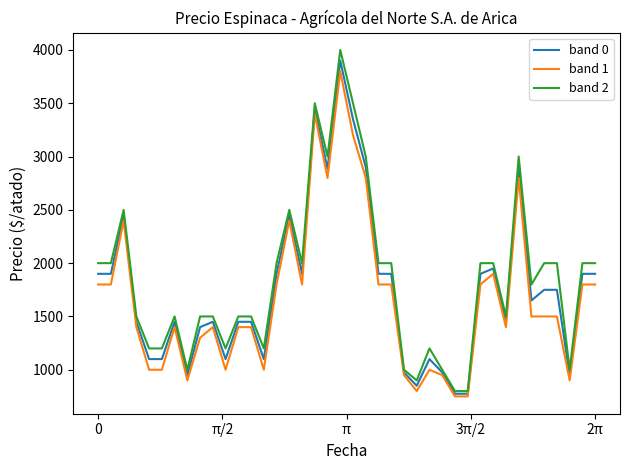

What is the maximum value shown in the chart?

4000